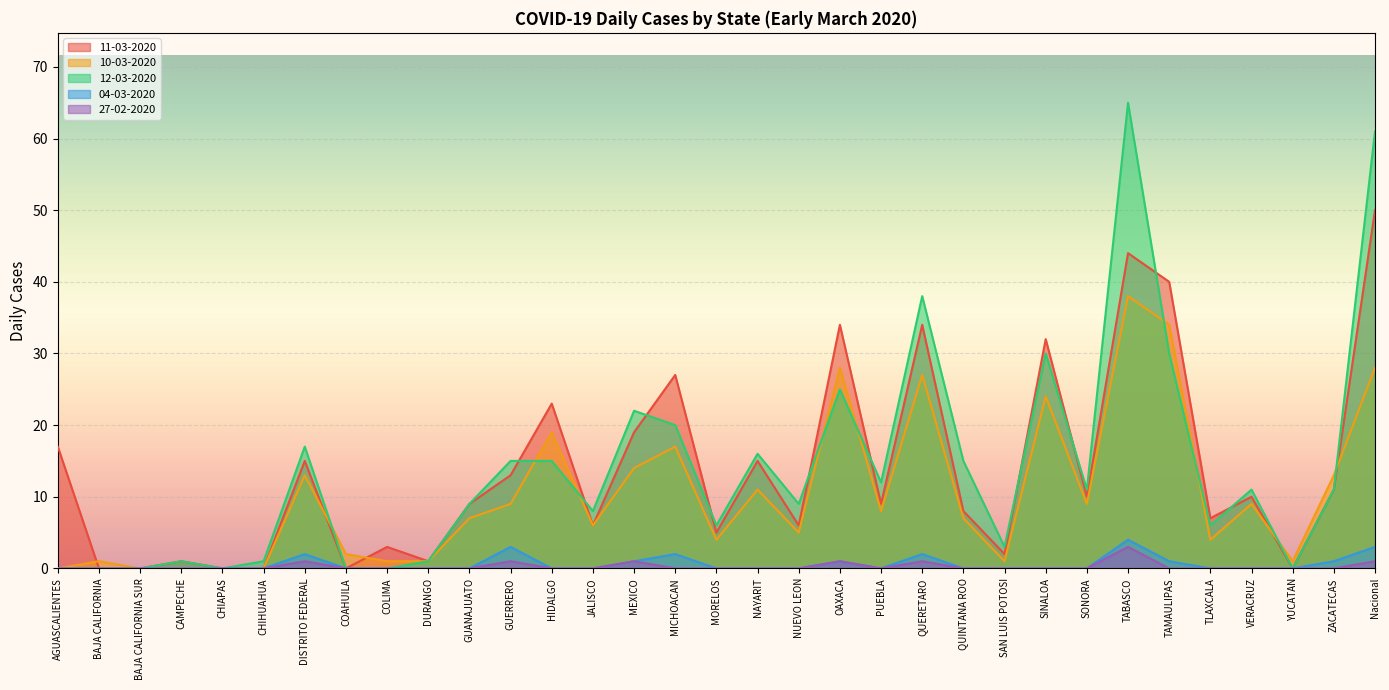

True or false: 12-03-2020 has more than 1 points higher than both neighbors.

True